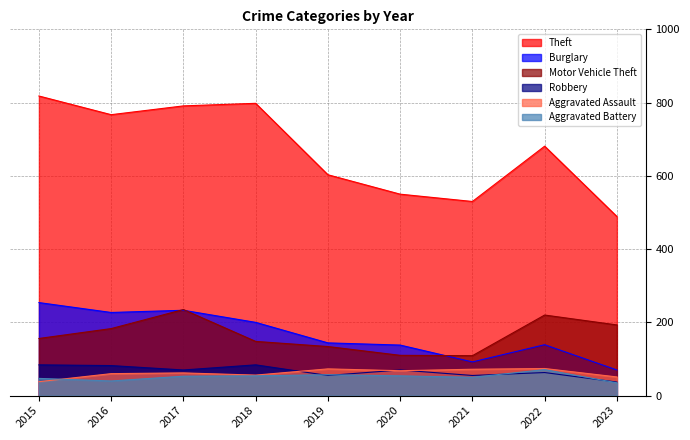

Read the Aggravated Battery value at 2021.

50